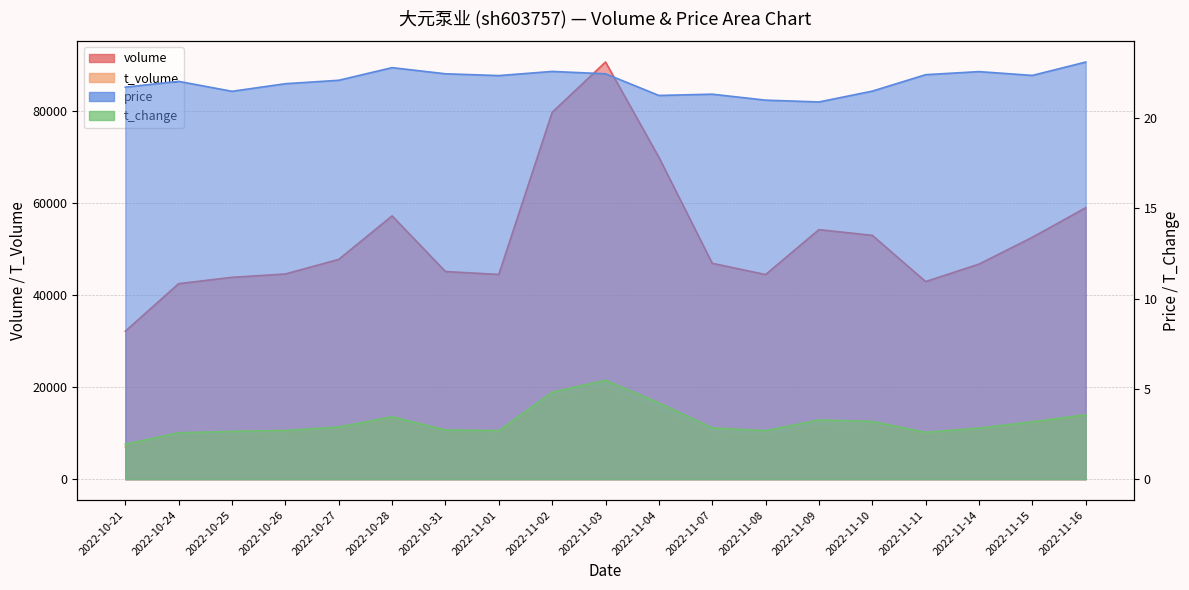

True or false: price has a value of 13.4 at 2022-11-15.

False